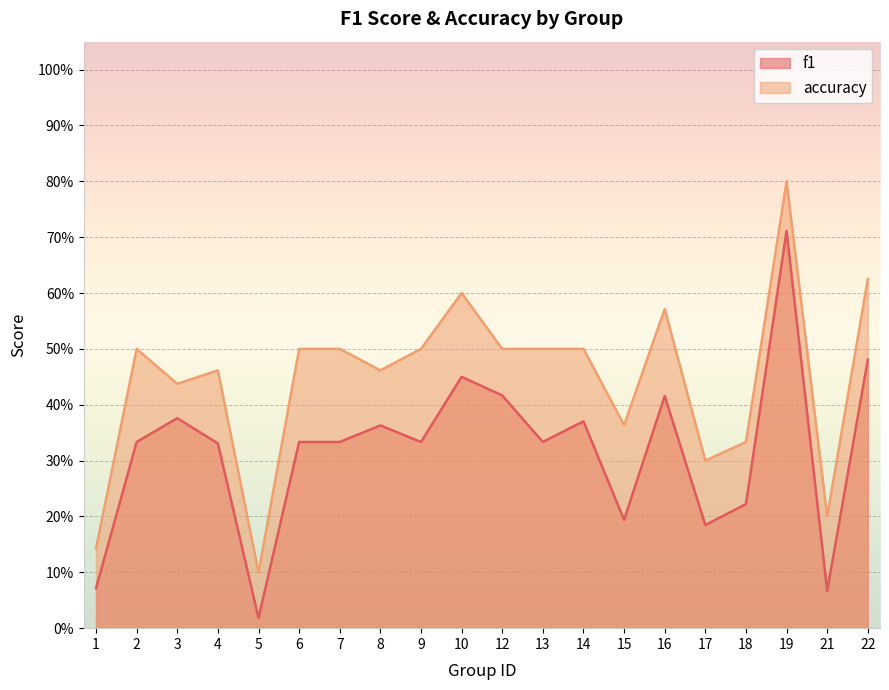

Where is the first local minimum for accuracy?

3